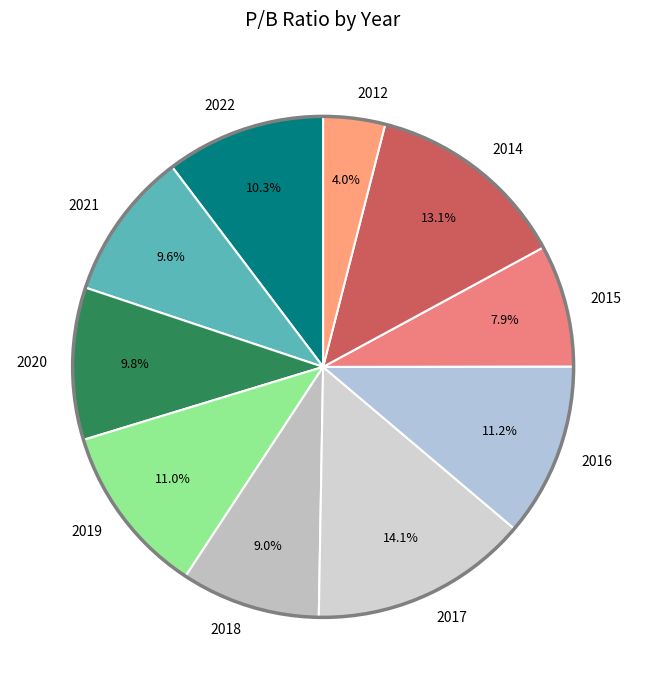

Between 2022 and 2019, which is larger?

2019